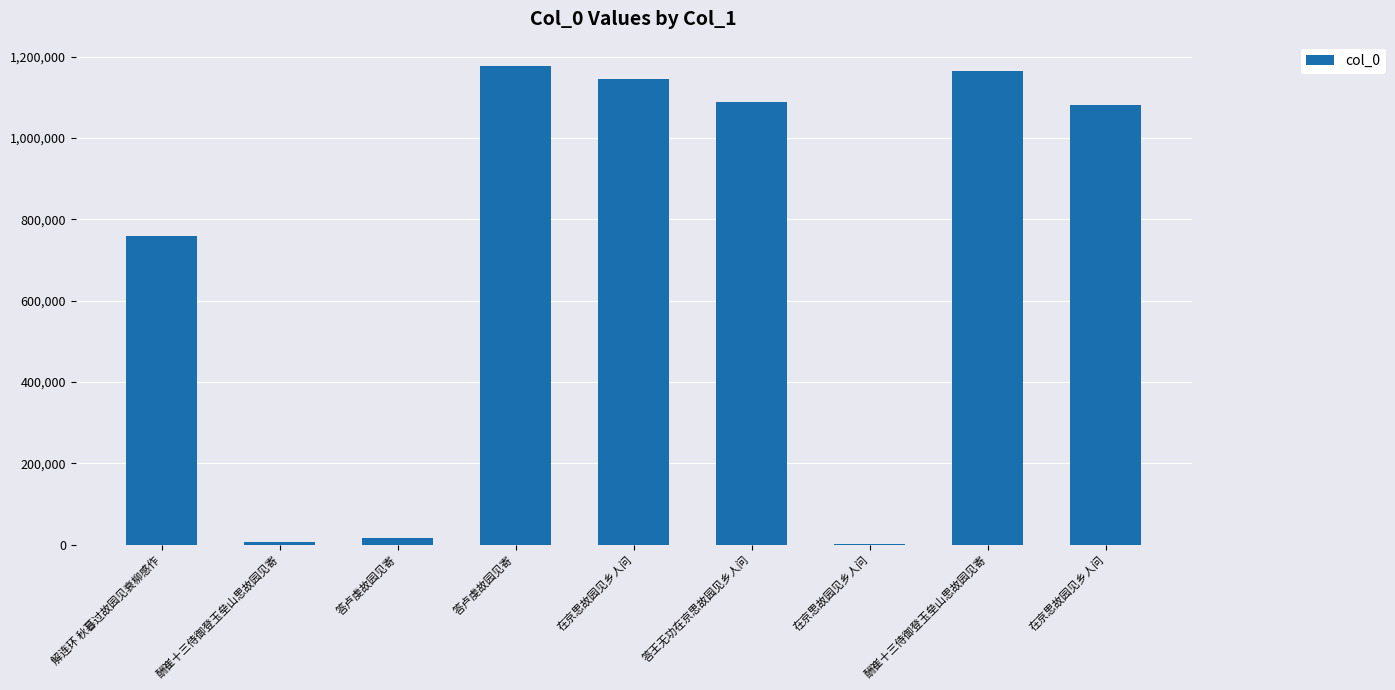

List the labels in order of value, smallest first.

在京思故园见乡人问, 酬崔十三侍御登玉垒山思故园见寄, 答卢虔故园见寄, 解连环 秋暮过故园见衰柳感作, 在京思故园见乡人问, 答王无功在京思故园见乡人问, 在京思故园见乡人问, 酬崔十三侍御登玉垒山思故园见寄, 答卢虔故园见寄